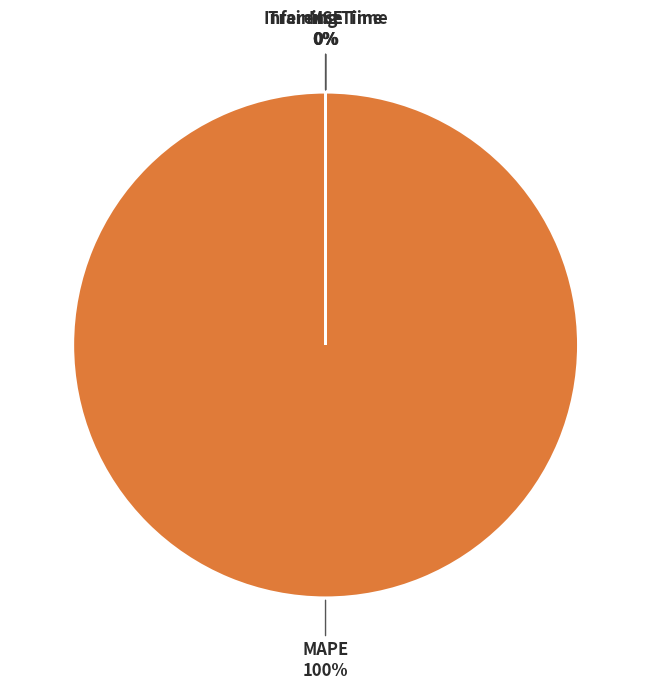

True or false: Training Time accounts for 0% of the total.

True